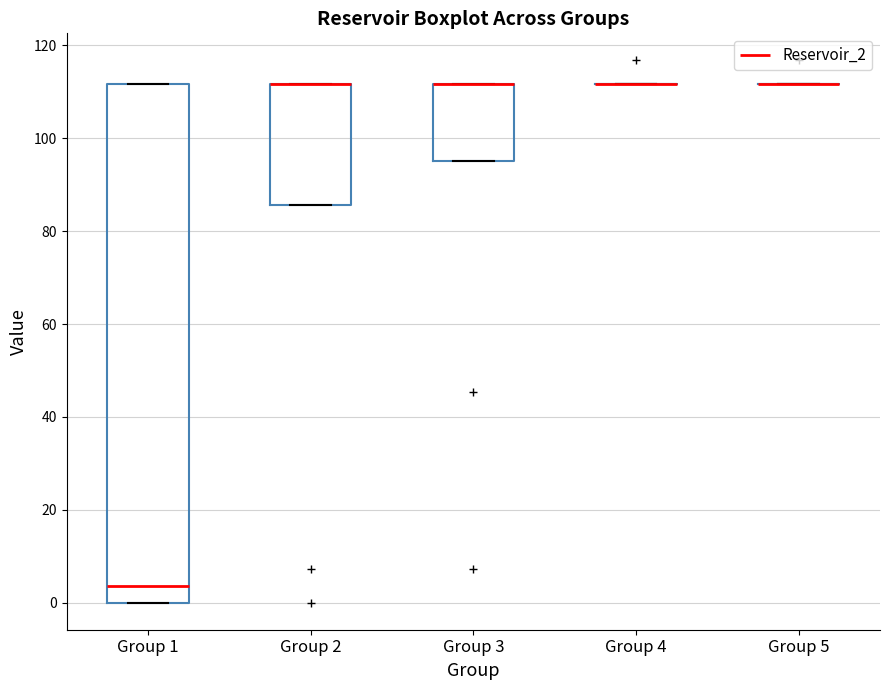

Comparing the boxes themselves (not the whiskers), which one is the tallest?

Group 1